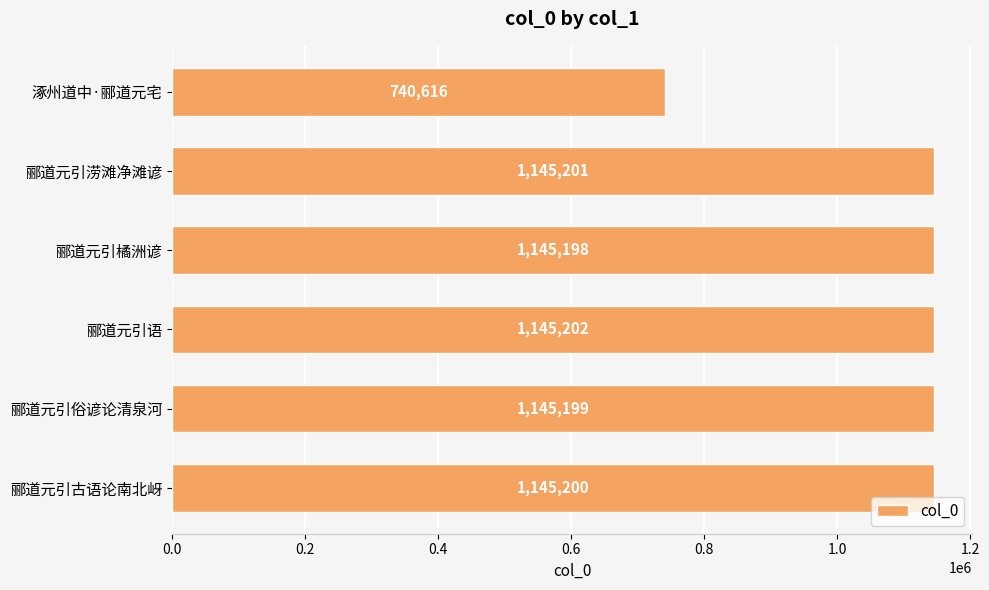

List the labels in order of value, smallest first.

涿州道中·郦道元宅, 郦道元引橘洲谚, 郦道元引俗谚论清泉河, 郦道元引古语论南北岈, 郦道元引涝滩净滩谚, 郦道元引语